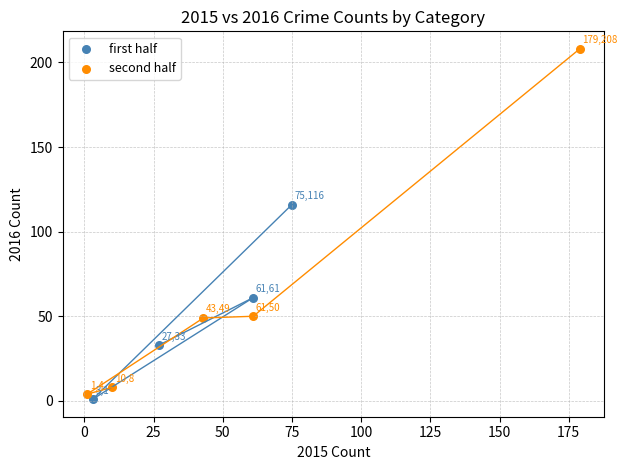

Which series contains the lowest Y value?

first half